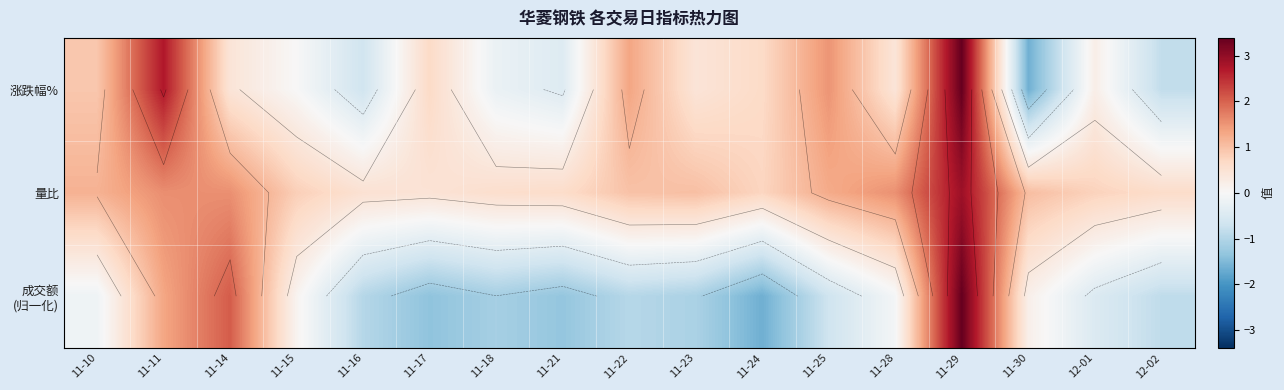

Between 11-30 and 12-02, which series saw the biggest shift?

成交额 (归一化)